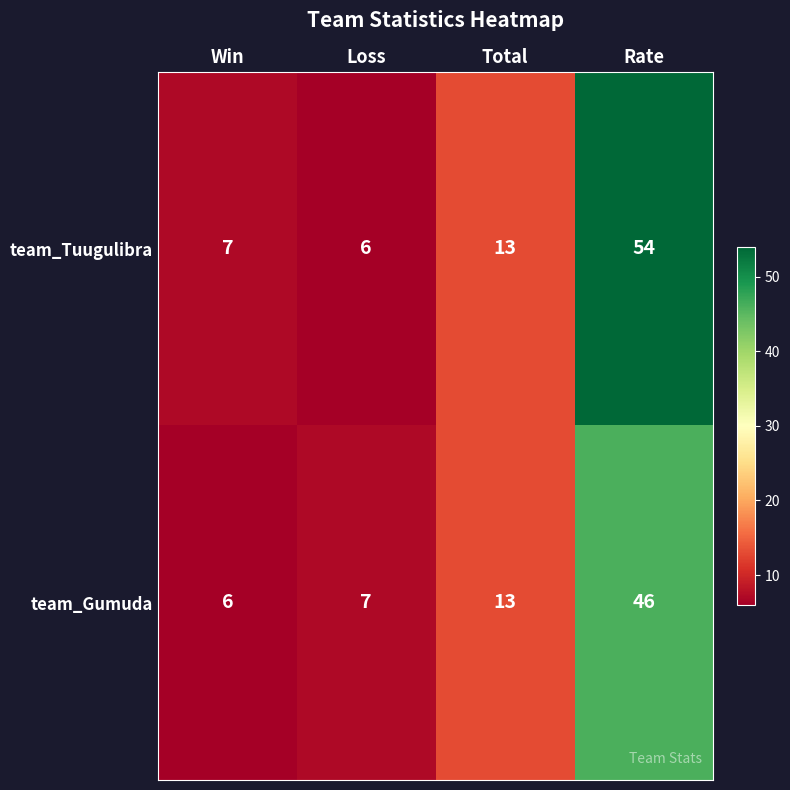

What is the total value across all series at Total?

26